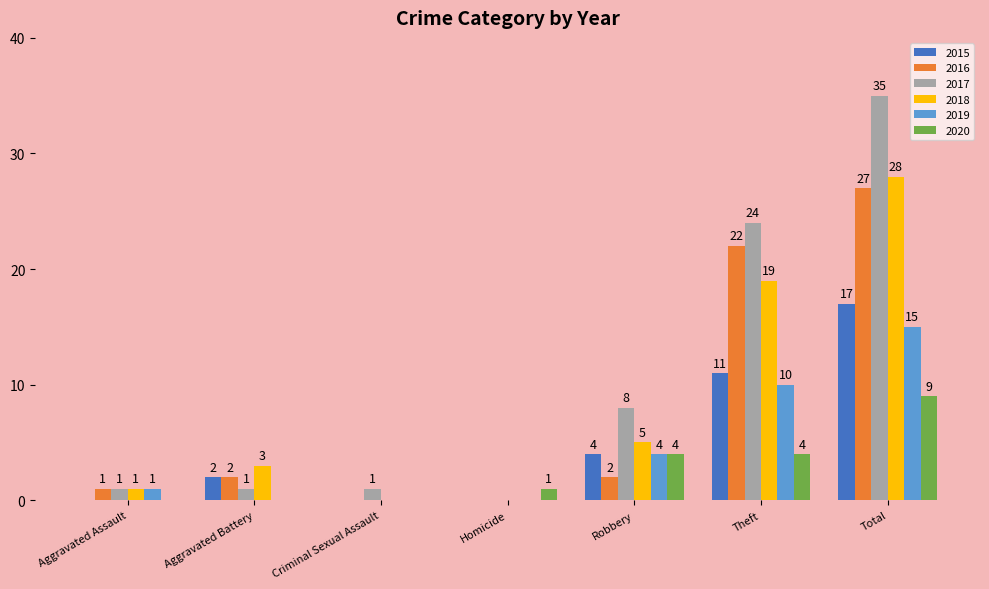

Where is 2015 nearest to the value 8?

Theft